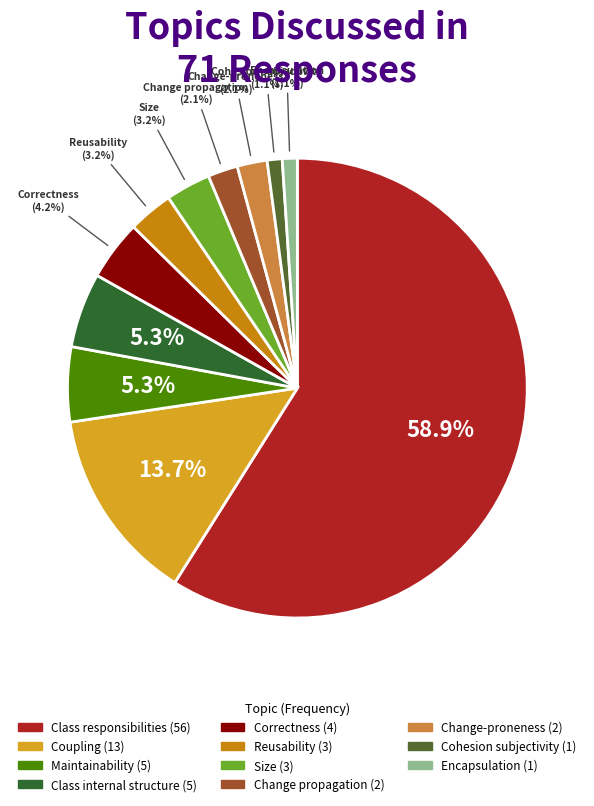

To the nearest percent, what portion does Change-proneness represent?

2%